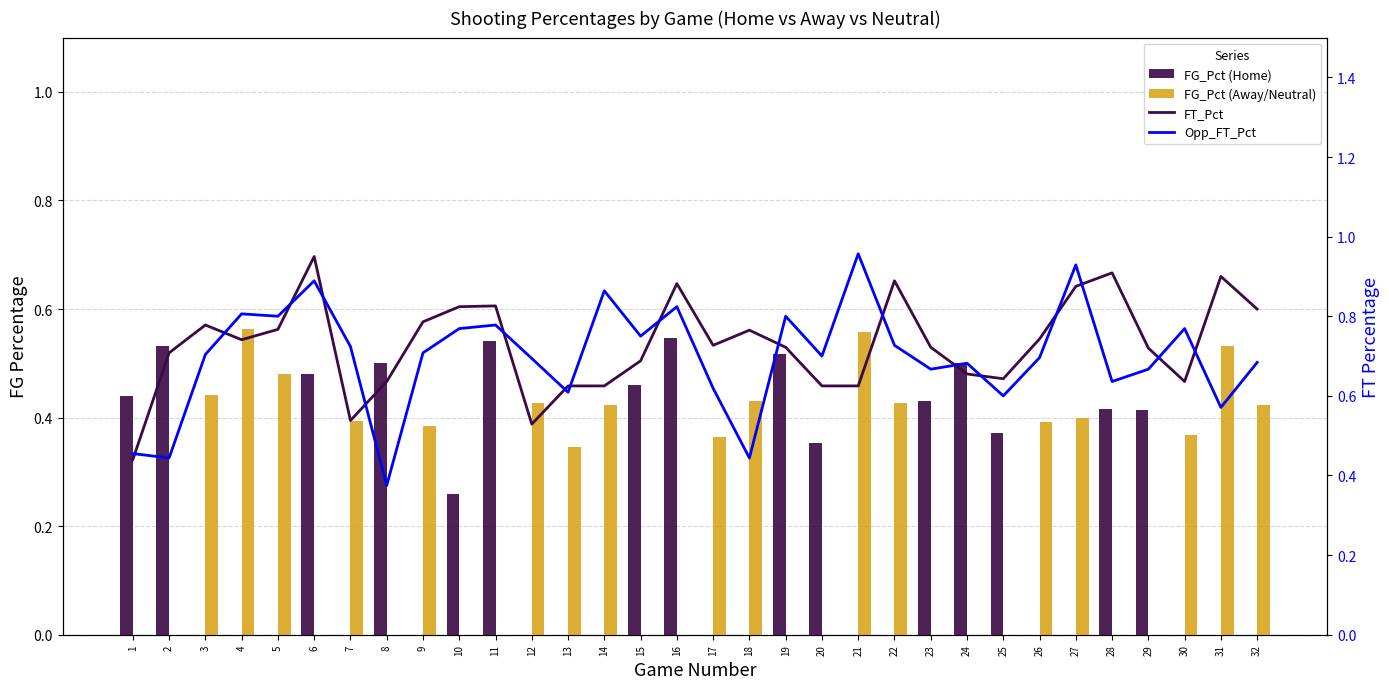

What is the difference between the Opp_FT_Pct values at 12 and 30?

0.1